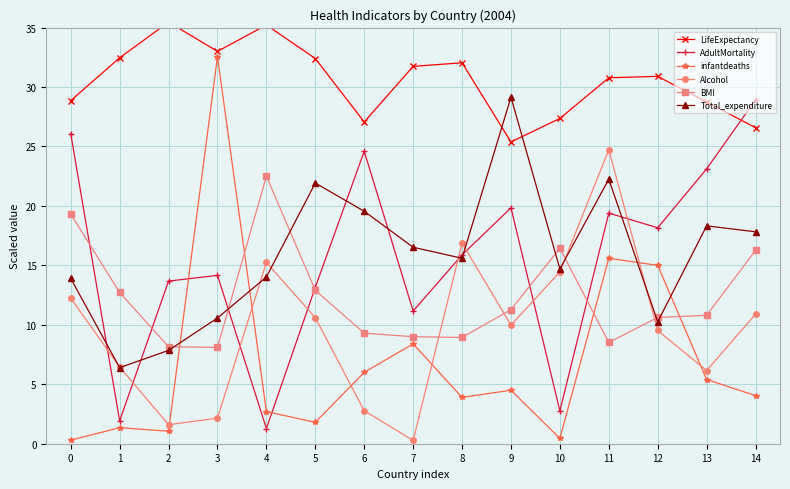

True or false: Alcohol has a value of 24.7 at 11.

True